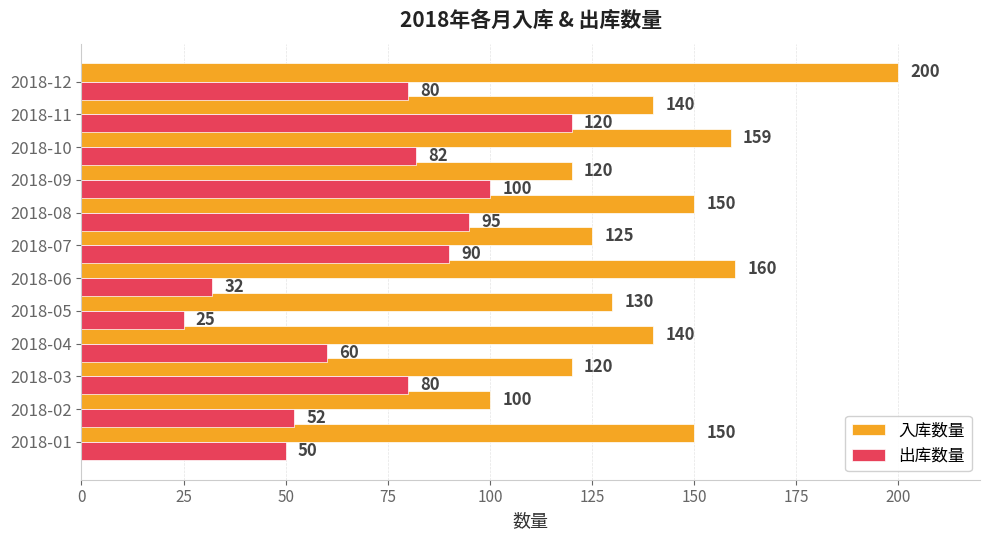

What is the difference between the second highest and minimum values in the 出库数量 series?

75